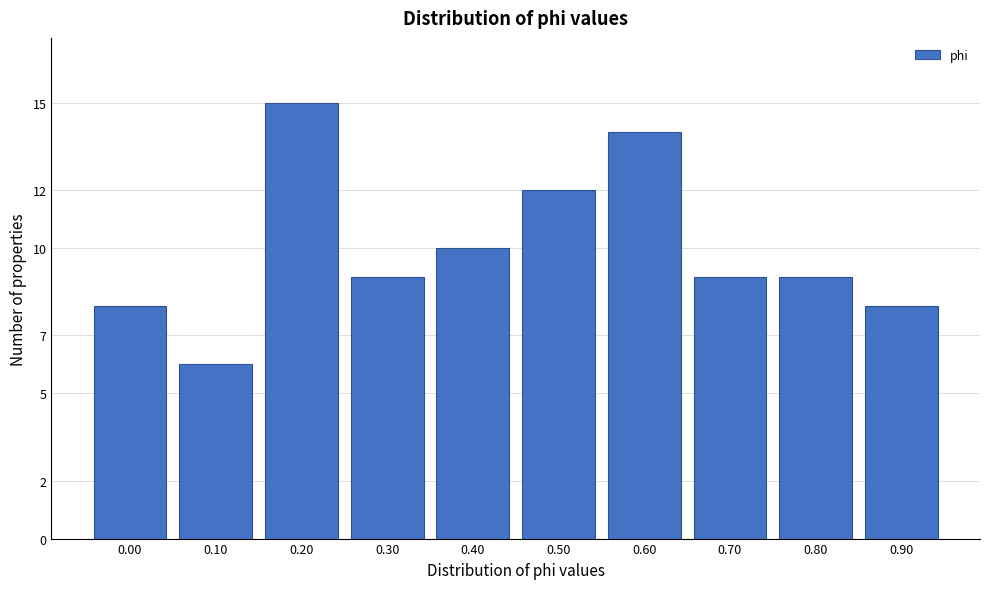

Reading left to right, list all the values displayed in this chart.

0.00=8	0.10=6	0.20=15	0.30=9	0.40=10	0.50=12	0.60=14	0.70=9	0.80=9	0.90=8